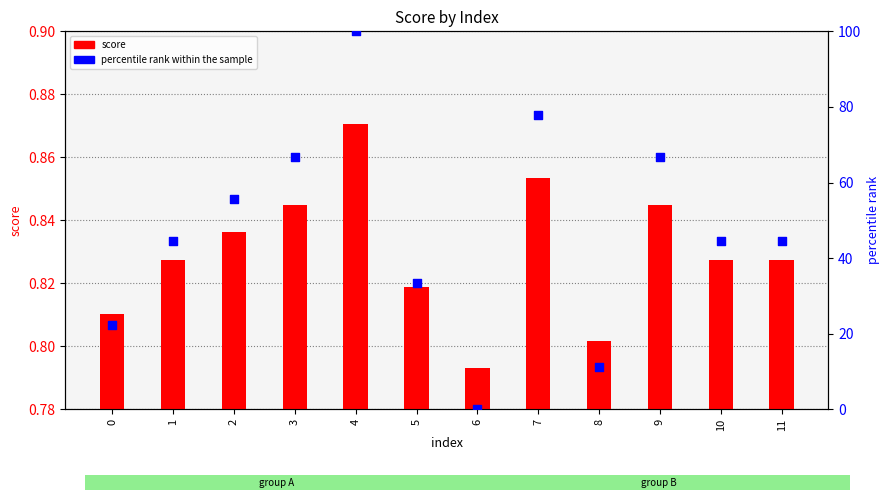

What are all the series names shown in the legend?

score, percentile rank within the sample